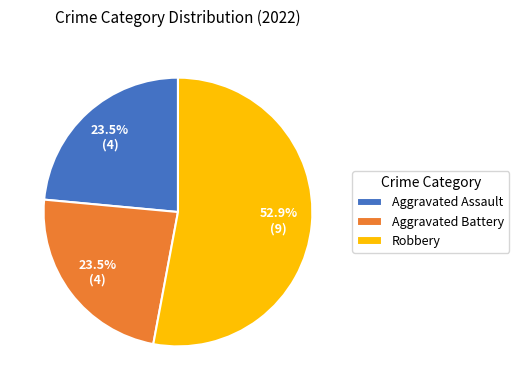

How many segments does this pie chart have?

3